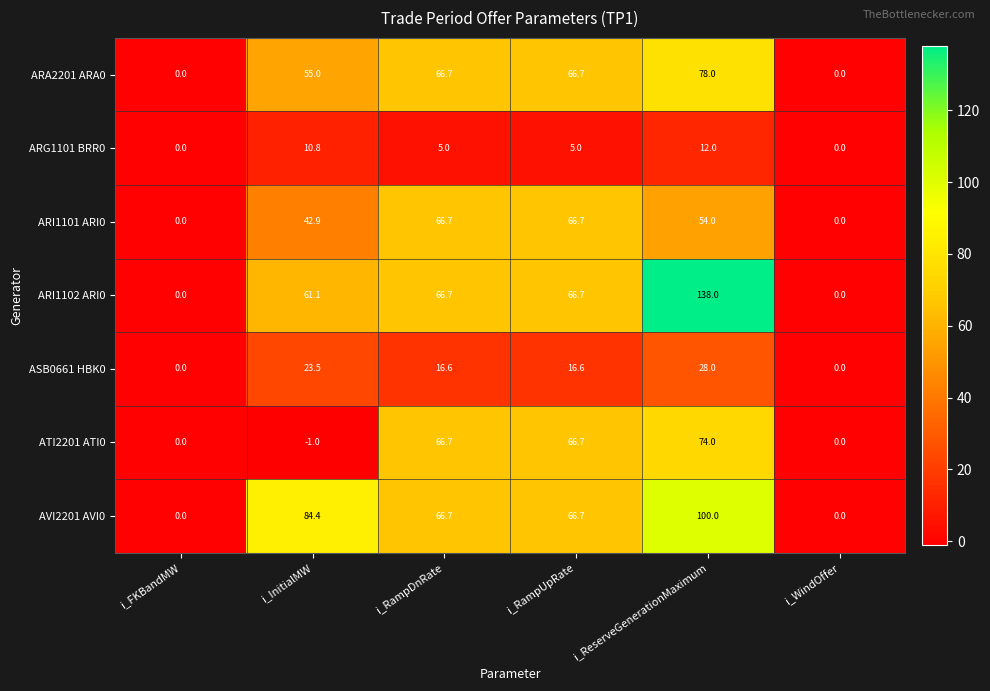

Which category has the highest value across all series?

i_ReserveGenerationMaximum